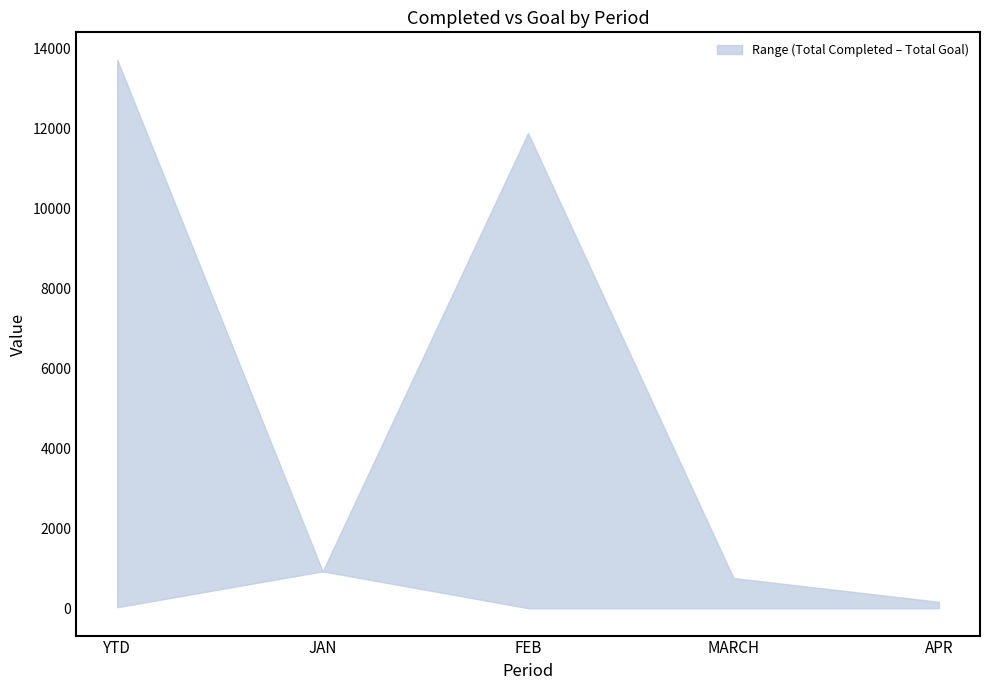

Is it true that upper equals 11888 at FEB?

True